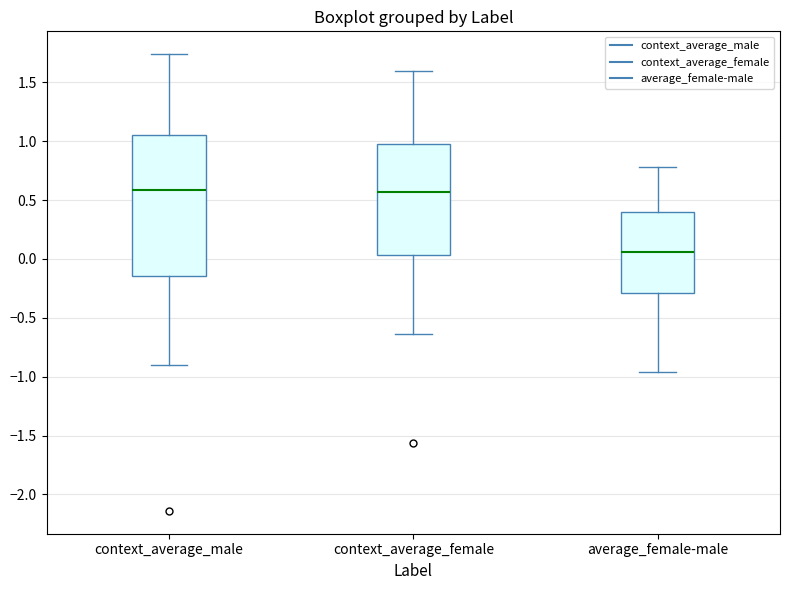

Where does the median line of the box for context_average_male sit on the y-axis? The values are not printed on the chart, so give them approximately, as read against the axis.

0.60